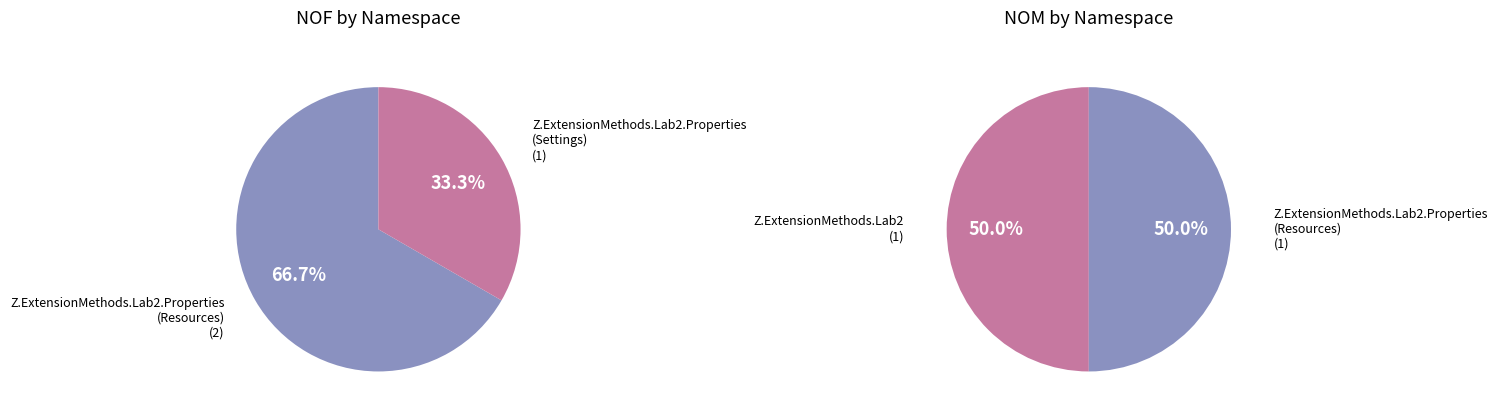

What is the smallest slice in the pie chart?

Z.ExtensionMethods.Lab2